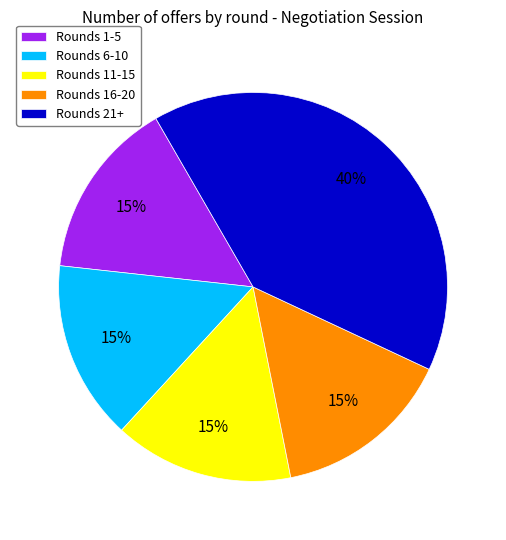

How many segments does this pie chart have?

5